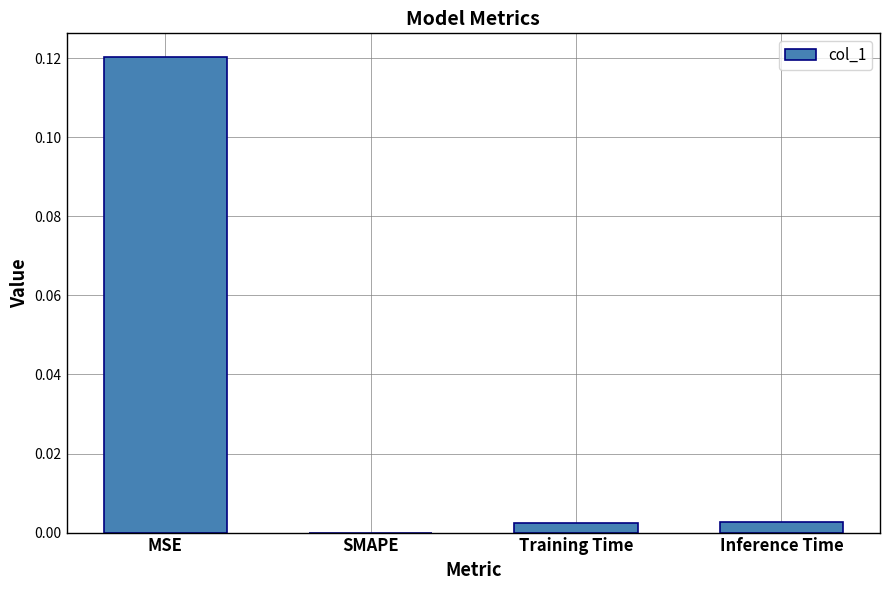

True or false: the data shows 0.1 at SMAPE.

False